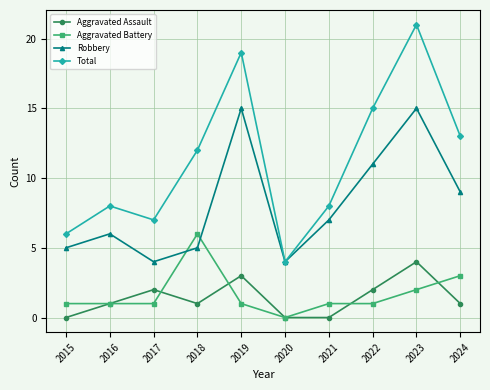

True or false: Robbery has more than 2 points higher than both neighbors.

True